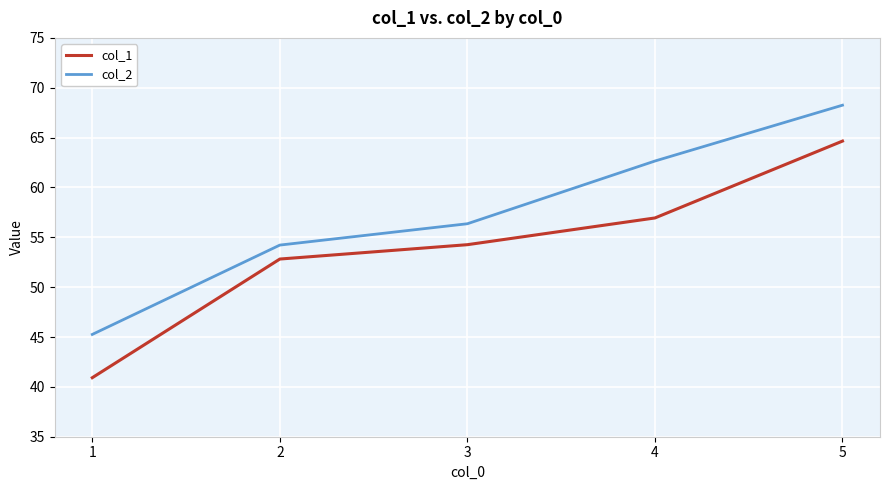

True or false: col_2 and col_1 cross at least once.

False